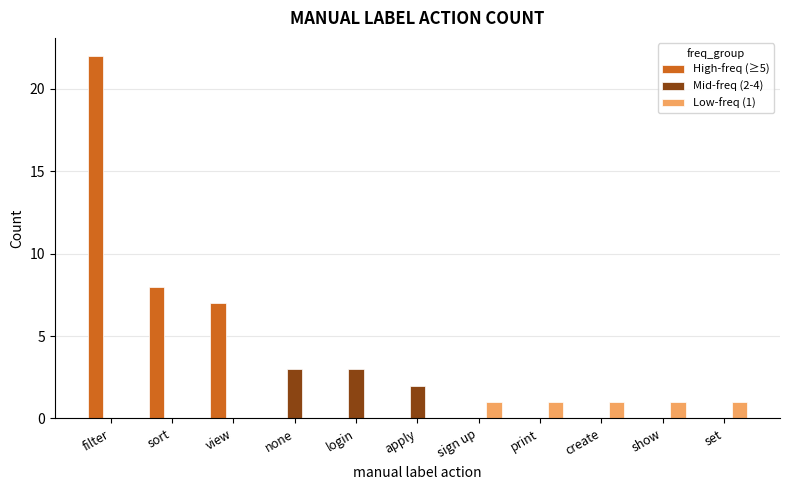

What is the greatest value displayed?

22